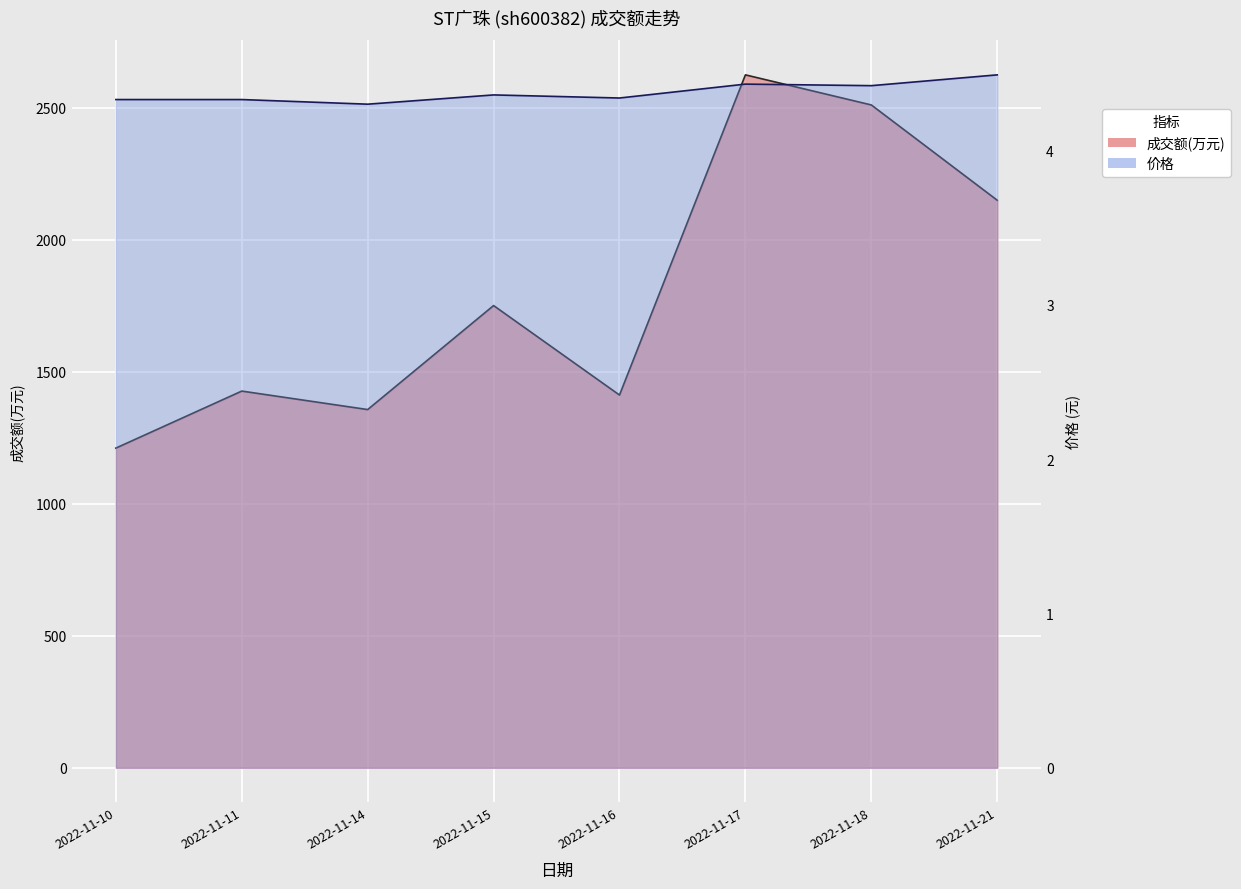

What is the difference between the second highest and second lowest values in the 成交额(万元) series?

1154.0